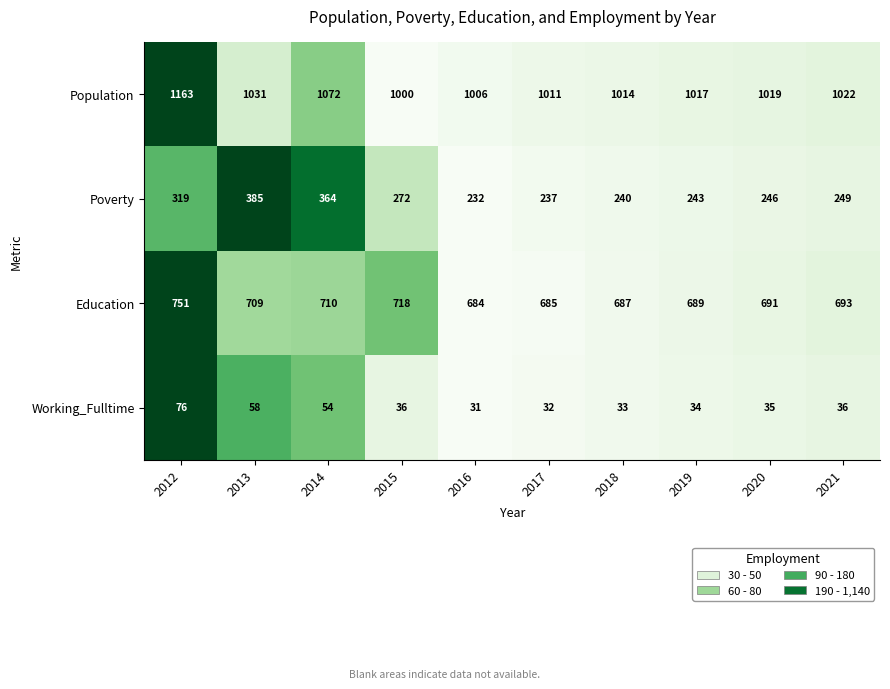

The Working_Fulltime series shows 46 at 2018. True or false?

False